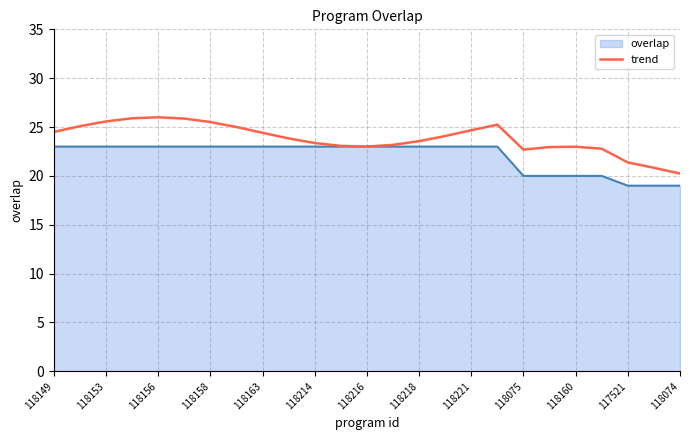

Rank the series by their average value, from highest to lowest.

trend, overlap